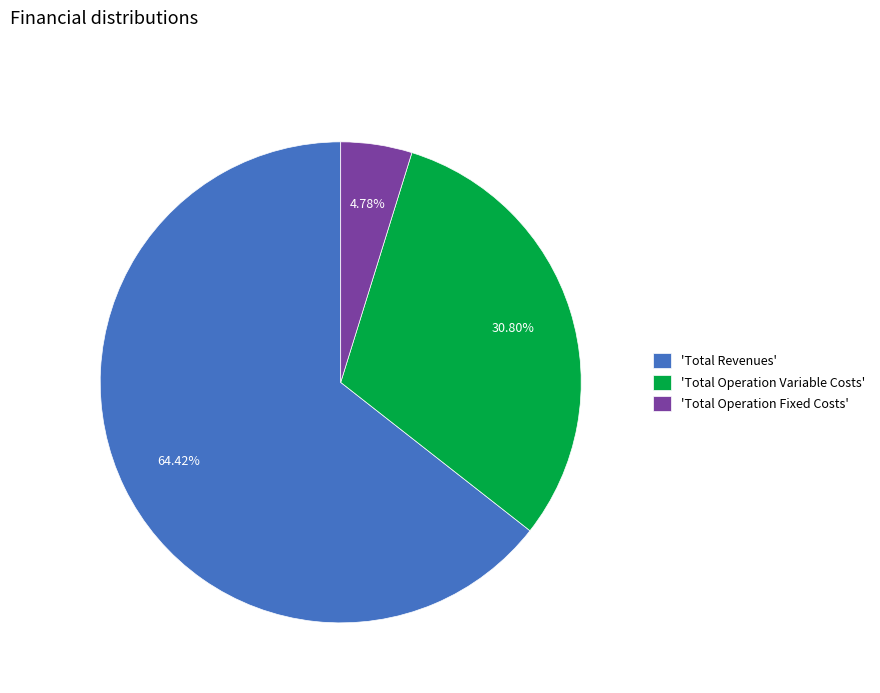

To the nearest percent, what is the average slice percentage?

33%